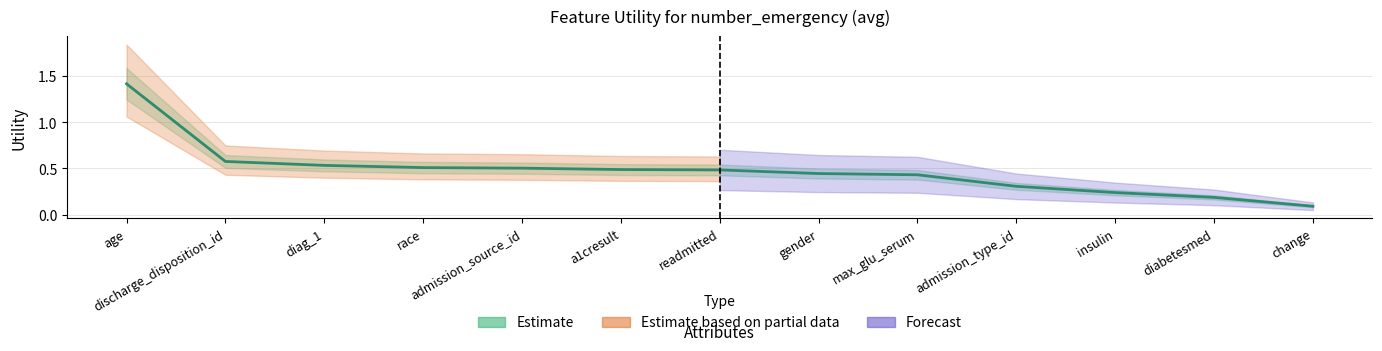

True or false: the data has more than 1 interior local peaks.

False